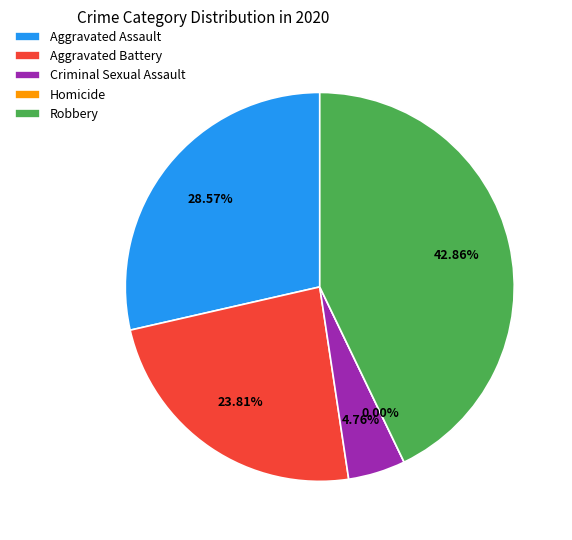

How many segments does this pie chart have?

5